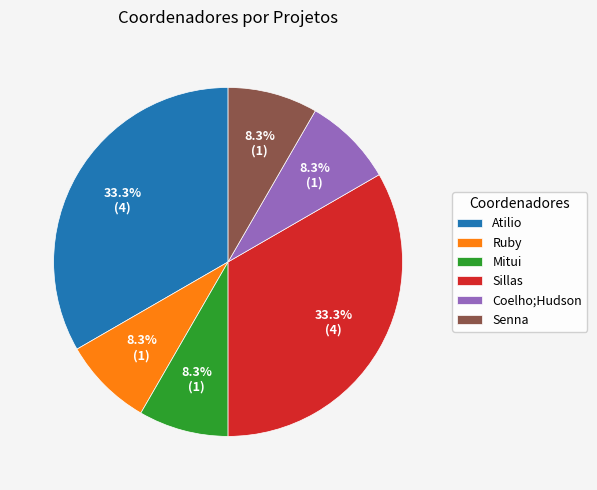

What percentage is the Mitui slice, to the nearest percent?

8%